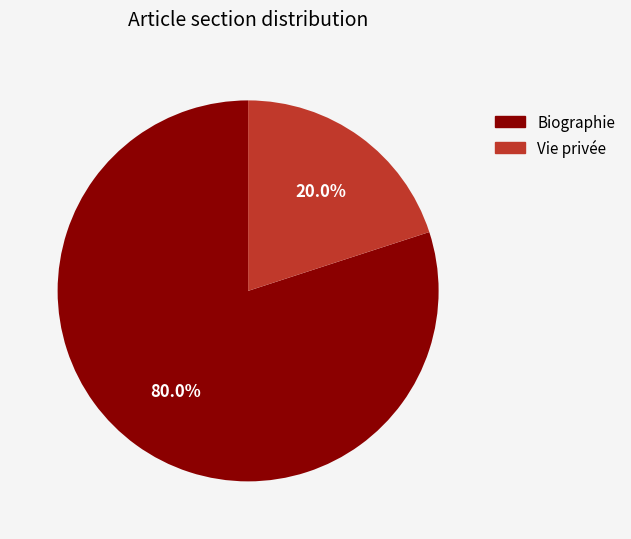

Do Biographie and Vie privée together represent more than half of the pie?

Yes